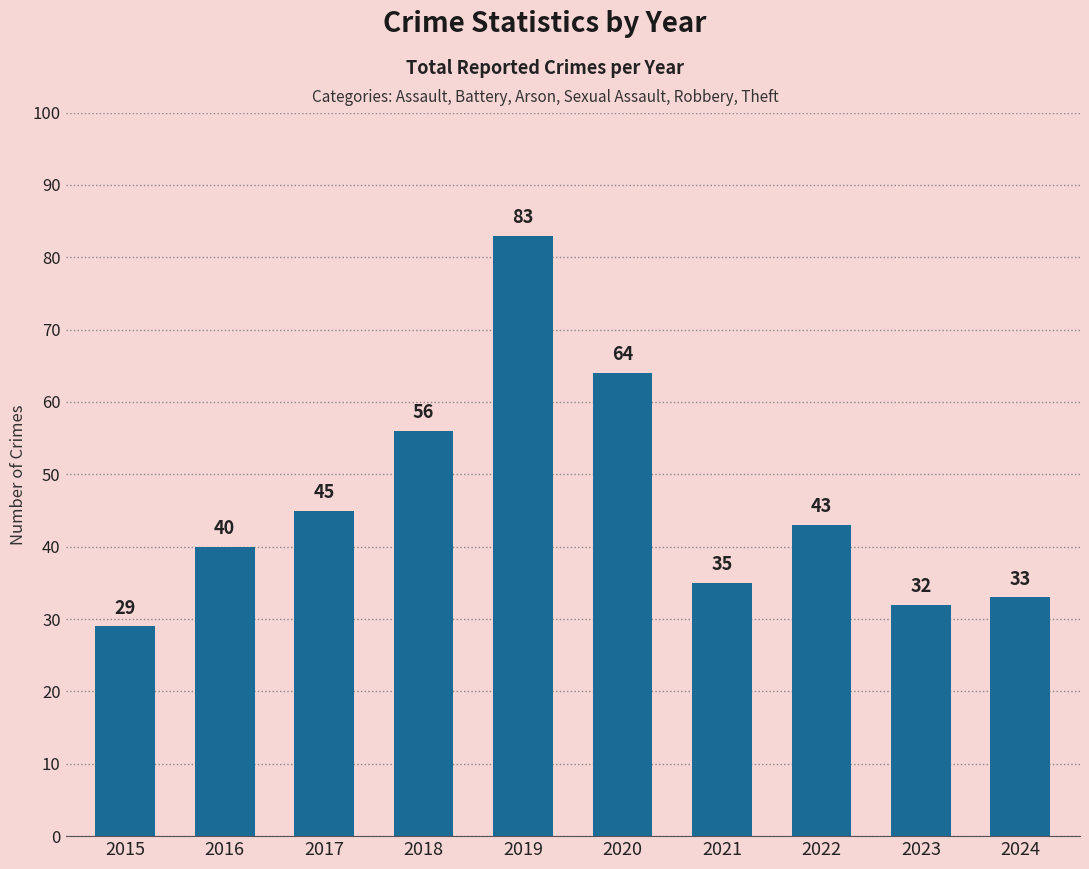

Reading left to right, list all the values displayed in this chart.

29	40	45	56	83	64	35	43	32	33